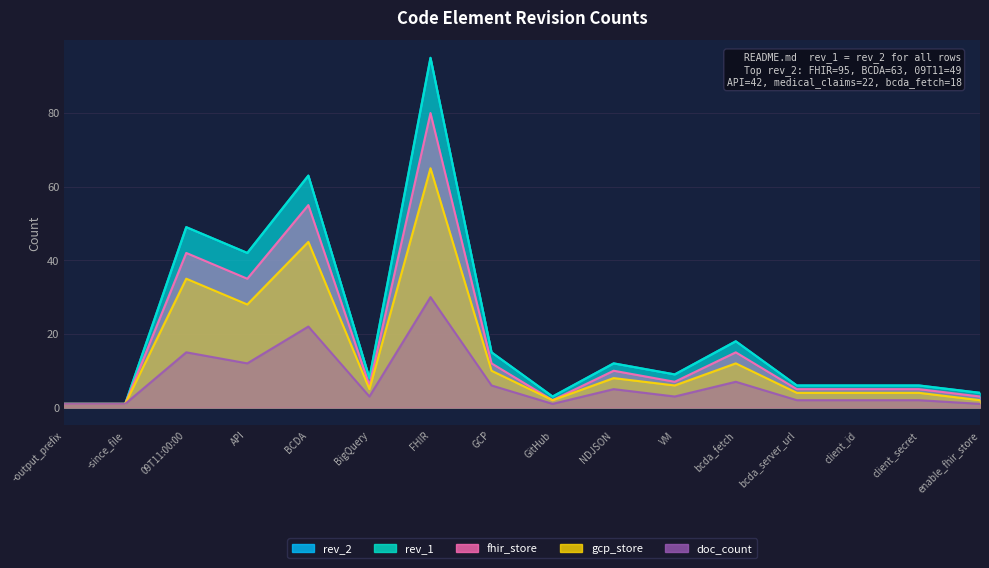

What is the minimum value for rev_1?

1